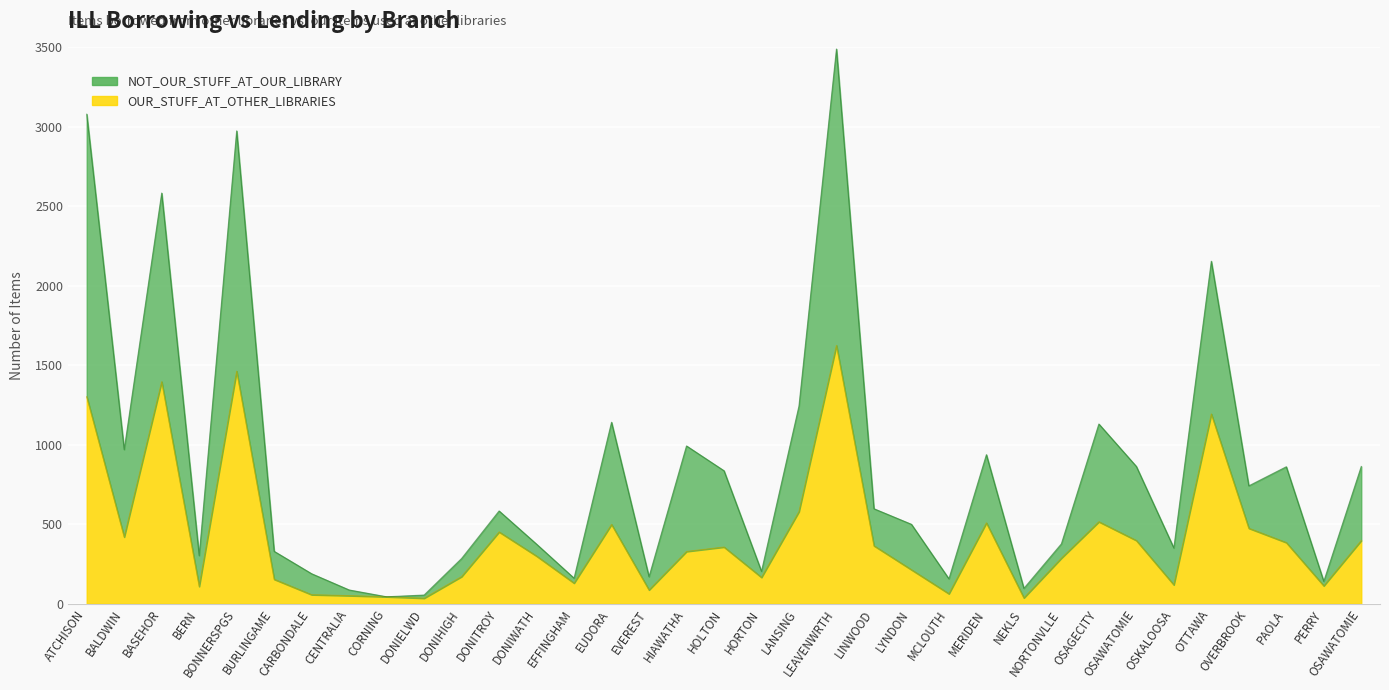

In NOT_OUR_STUFF_AT_OUR_LIBRARY, how many points are higher than both neighbors (excluding endpoints)?

10